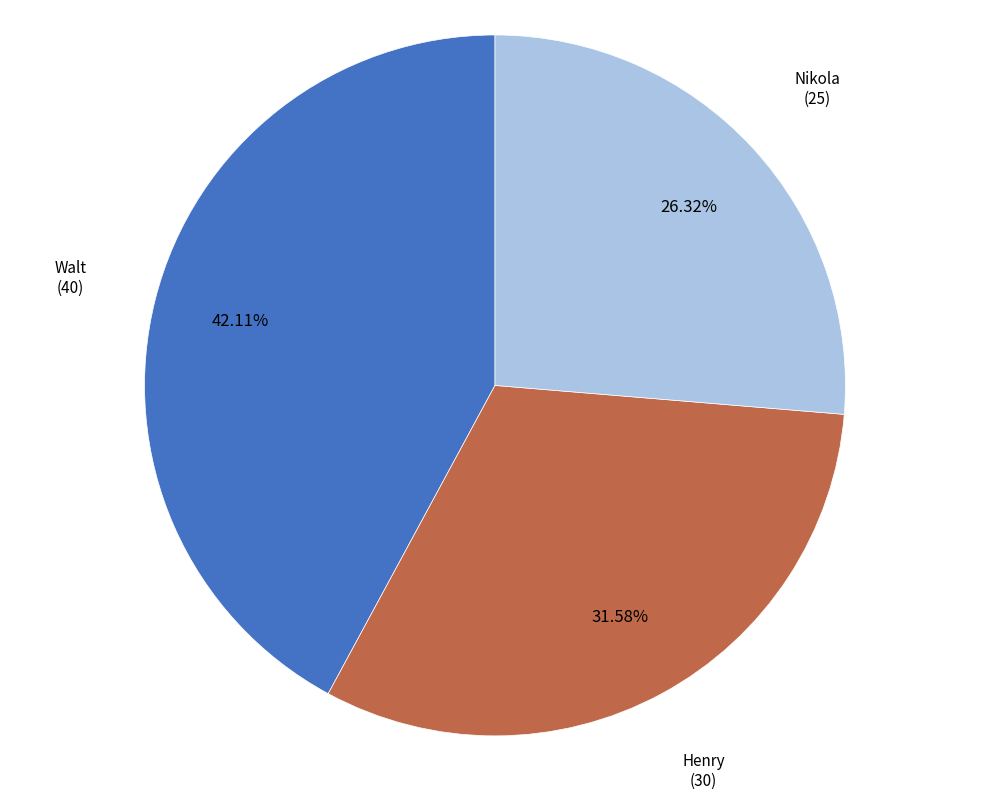

Does any single category account for the majority?

No